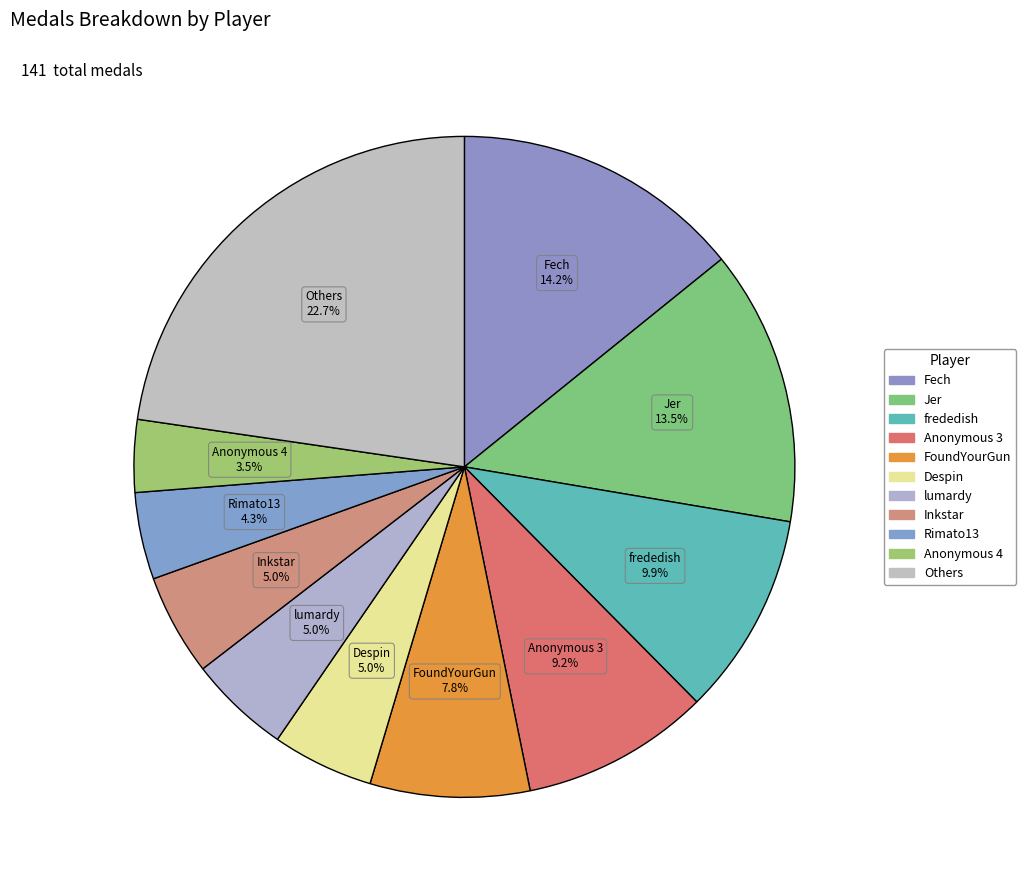

Which slice is the largest?

Others